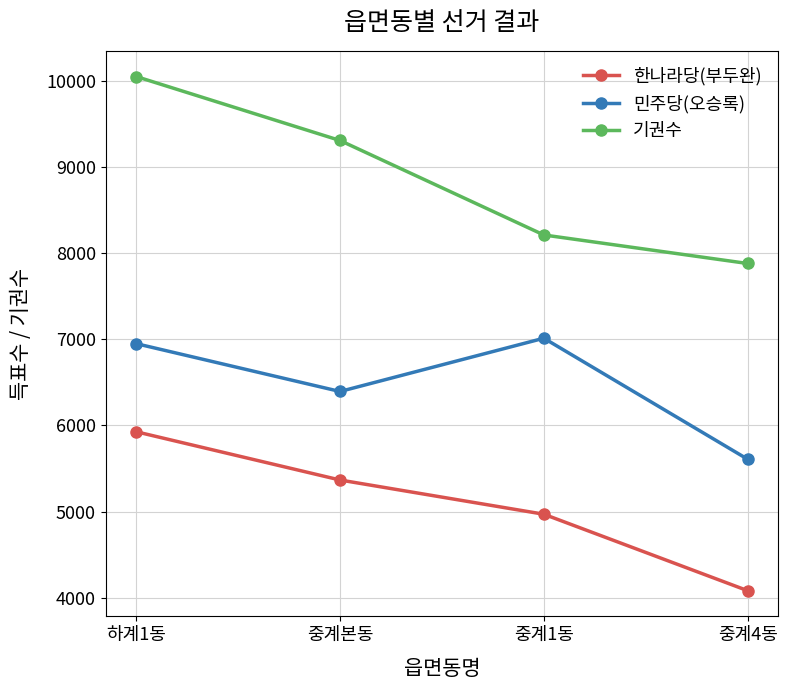

What position from the left is 중계4동?

4